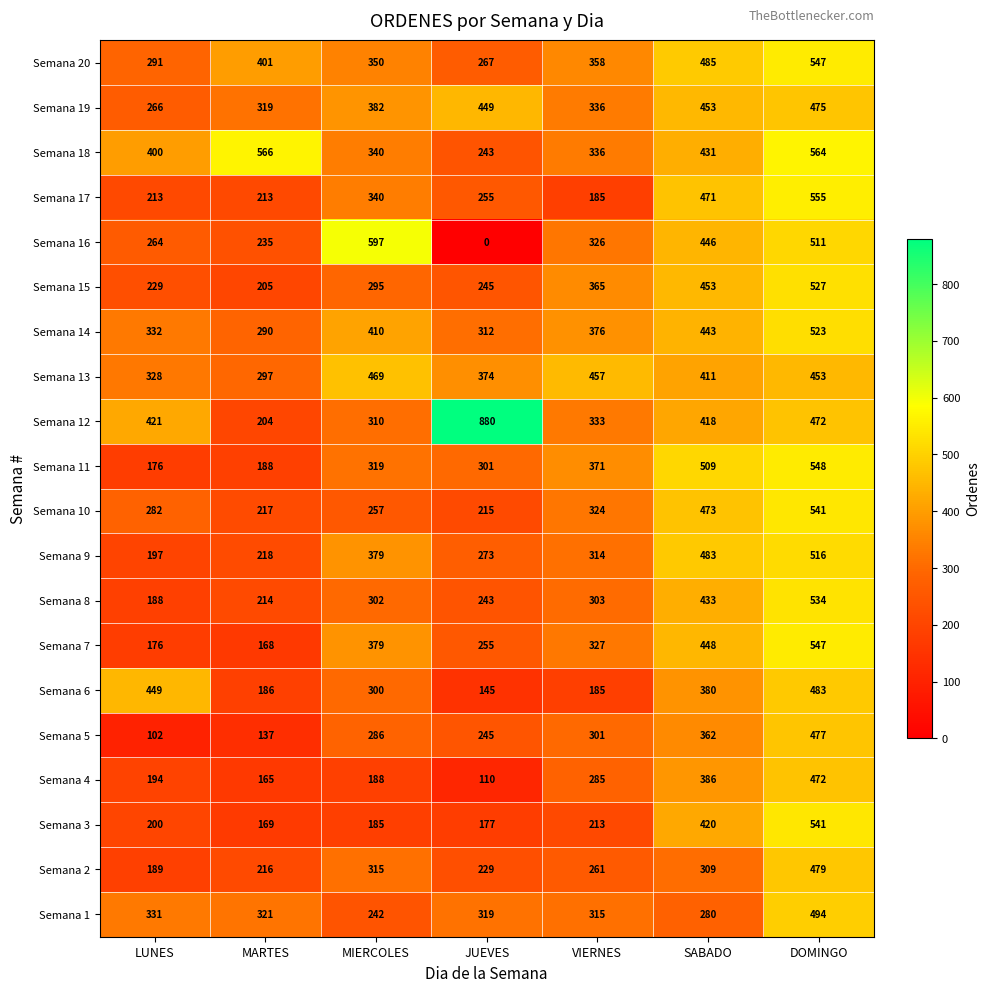

What is the difference between the highest and lowest values at JUEVES?

880